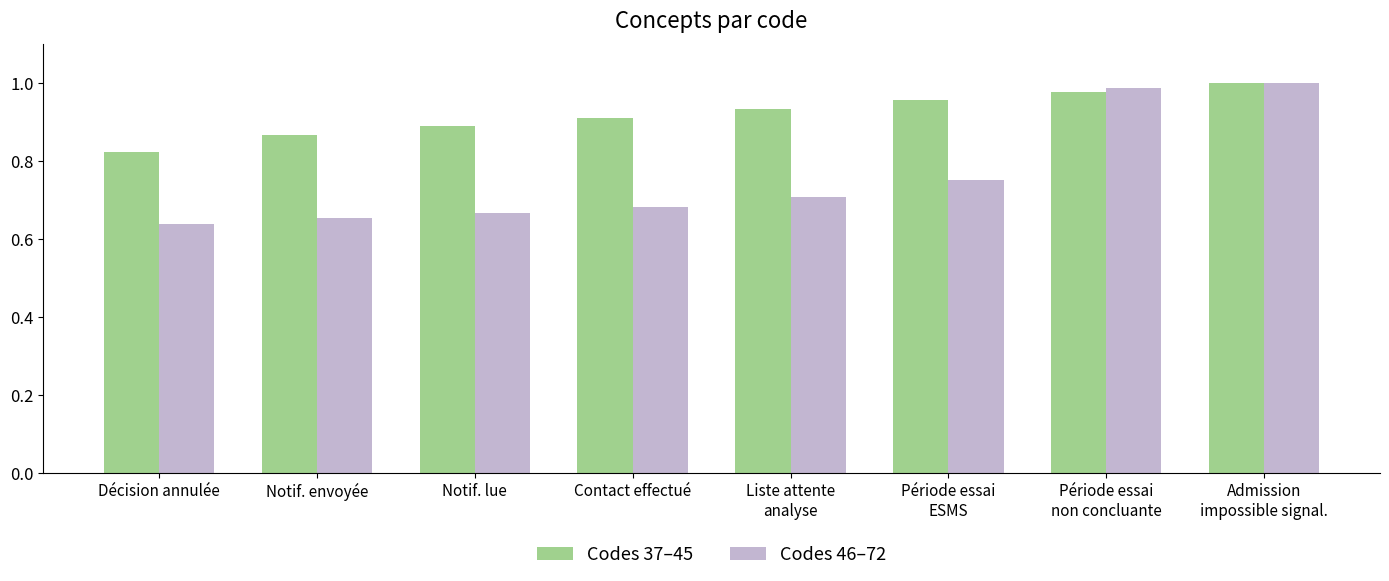

At how many categories does at least one series exceed 0?

8